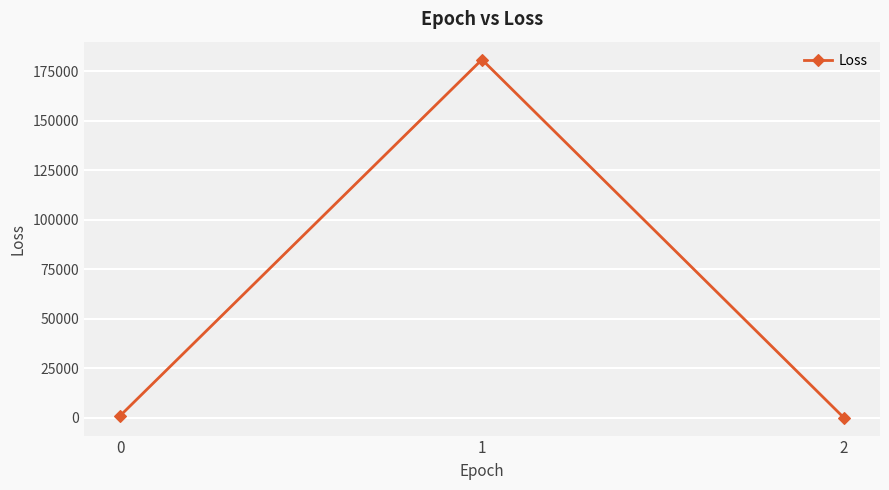

Reading left to right, what are all the values shown in this chart?

0=952.6	1=180823.4	2=4.7